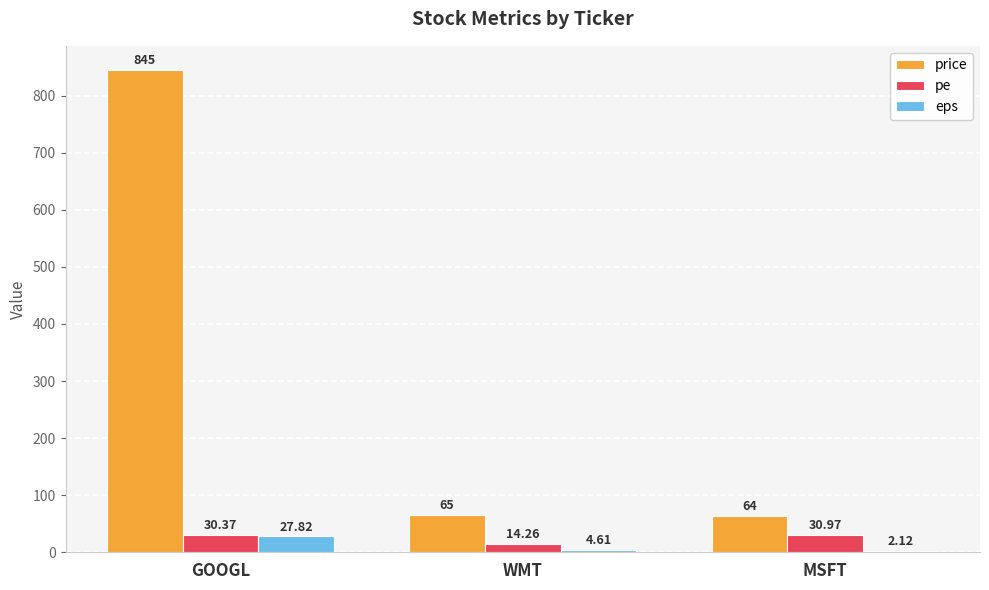

Which series has the widest spread of values?

price